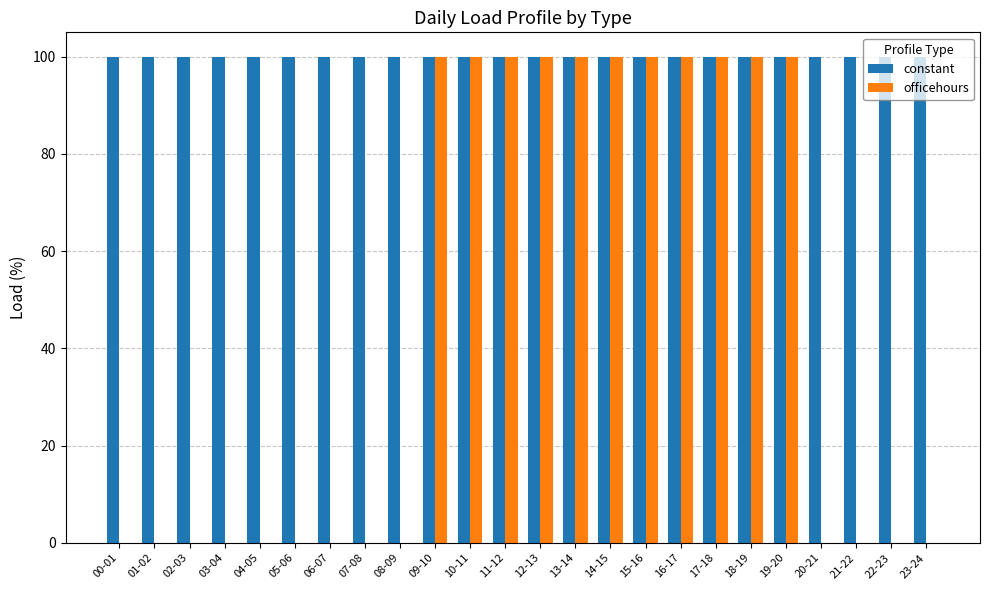

What are all the series names shown in the legend?

constant, officehours